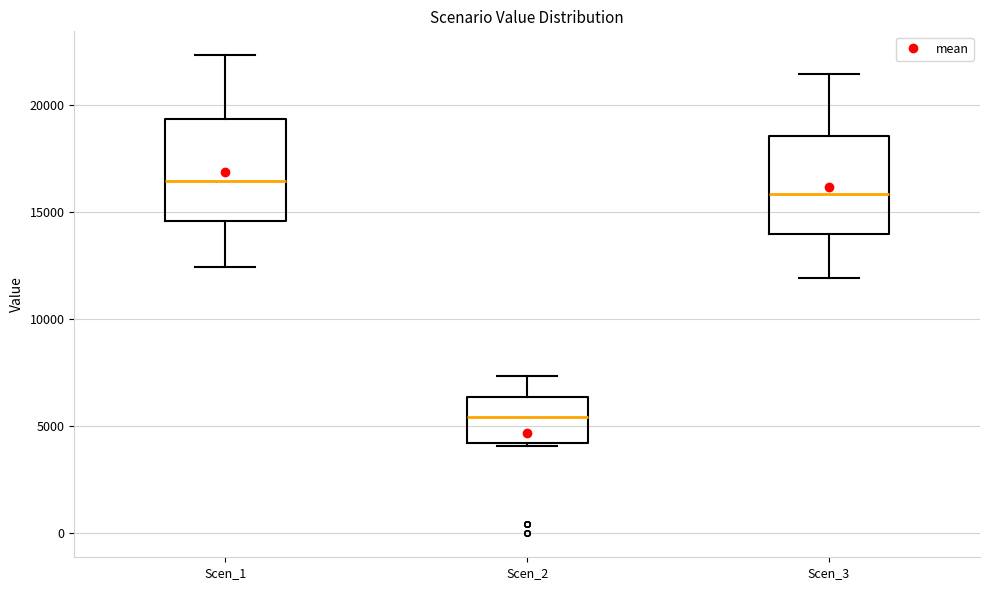

Which box's median line is the lowest?

Scen_2